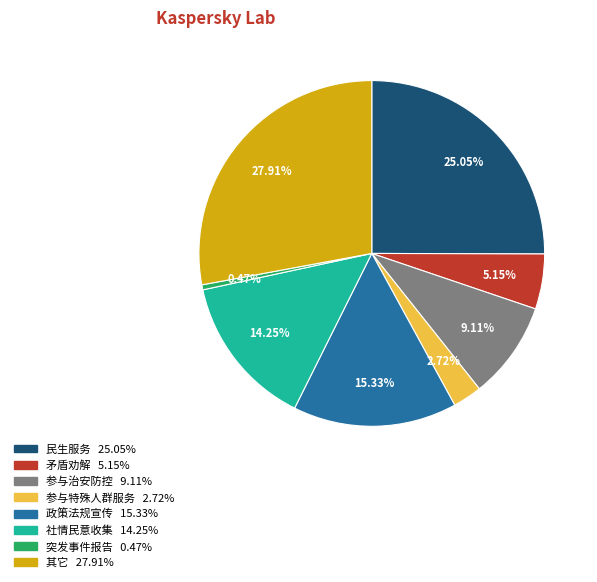

Is 矛盾劝解 the majority of the pie?

No